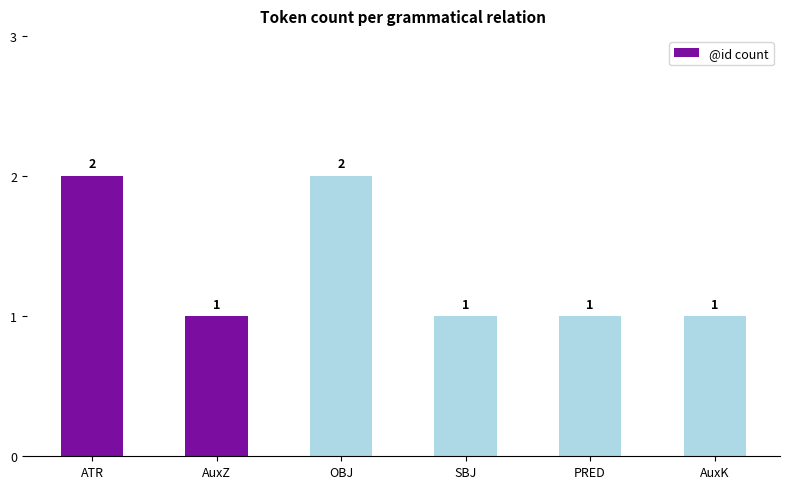

How many values exceed 1?

2